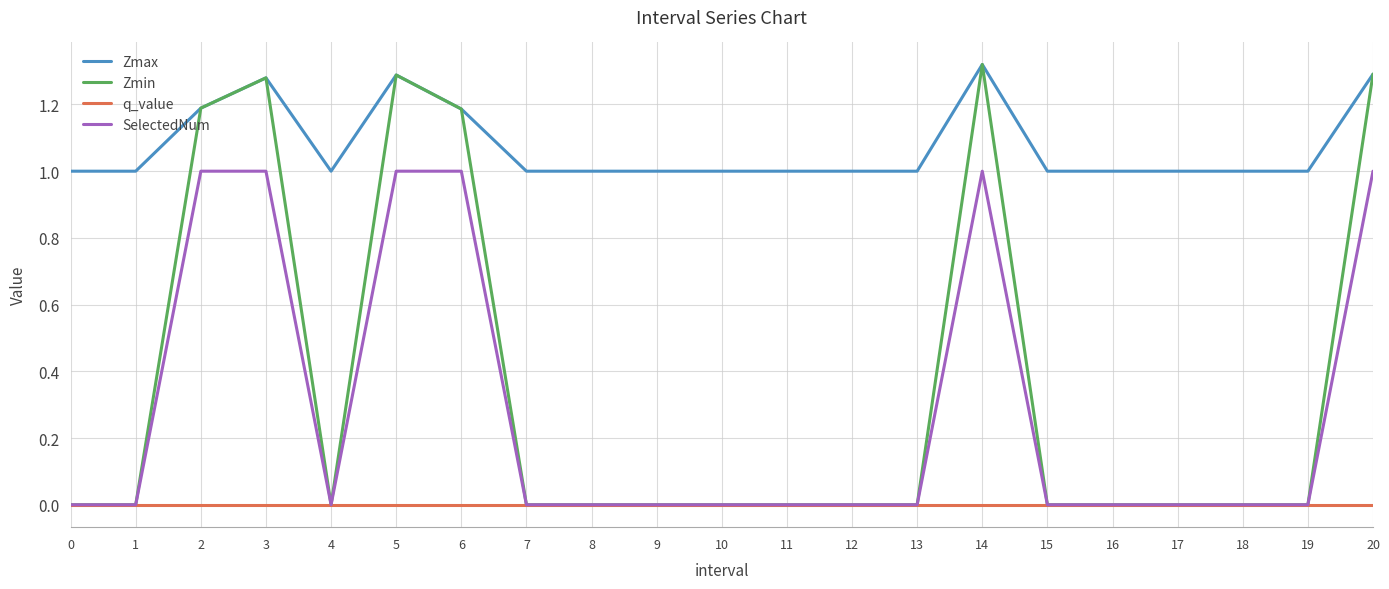

Which series has the largest total across all categories?

Zmax